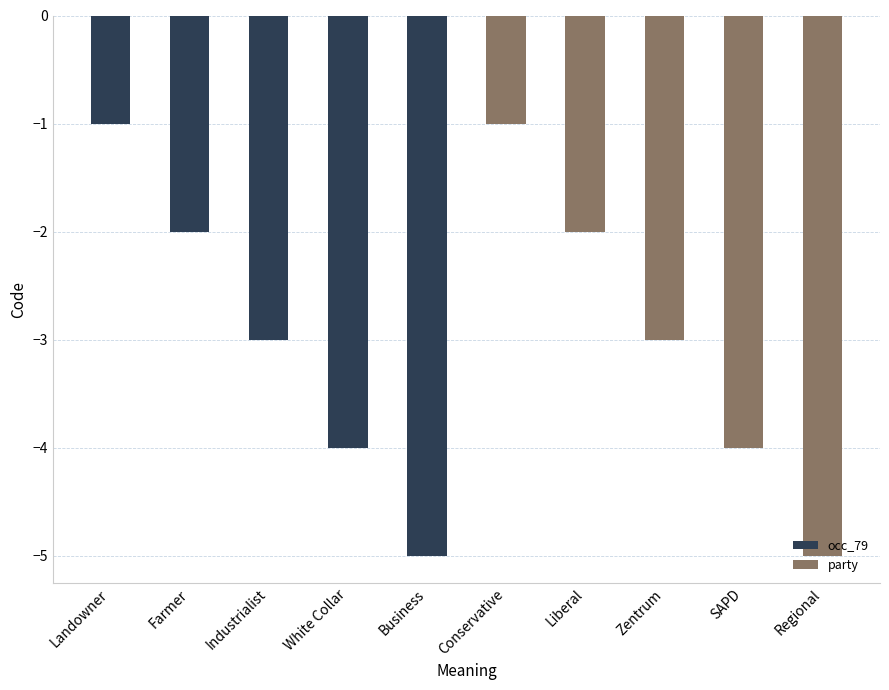

What is the difference between the second highest and second lowest values in the party series?

2